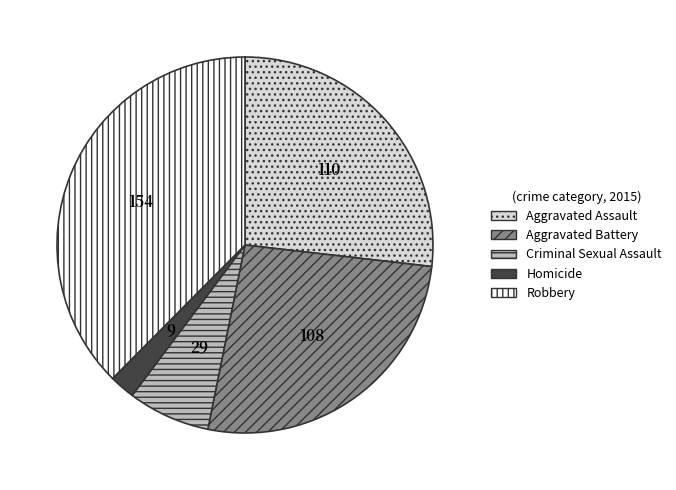

Which has a higher value, Homicide or Aggravated Battery?

Aggravated Battery